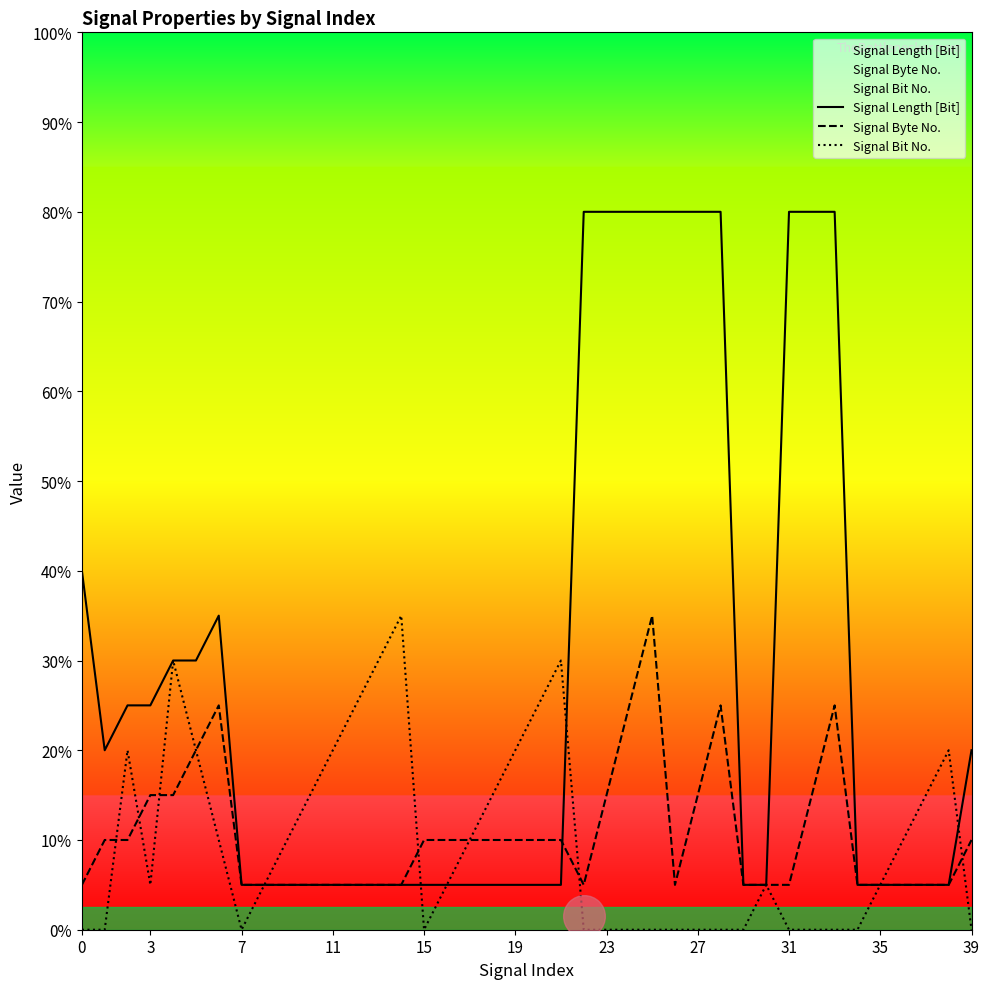

Which series contains the lowest Y value?

Signal Bit No.